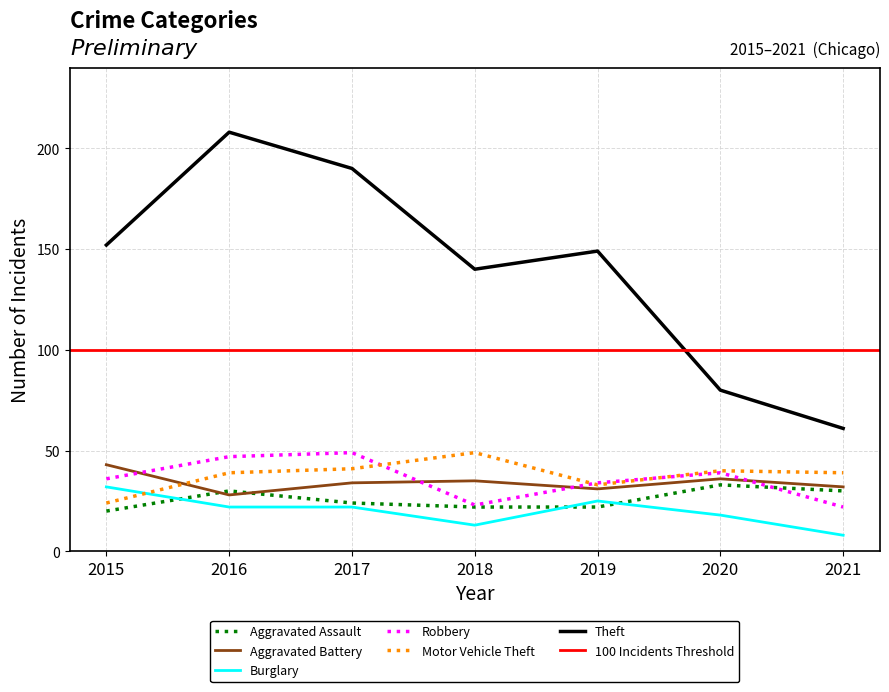

Rank the series by their maximum value, from highest to lowest.

Theft, Robbery, Motor Vehicle Theft, Aggravated Battery, Aggravated Assault, Burglary